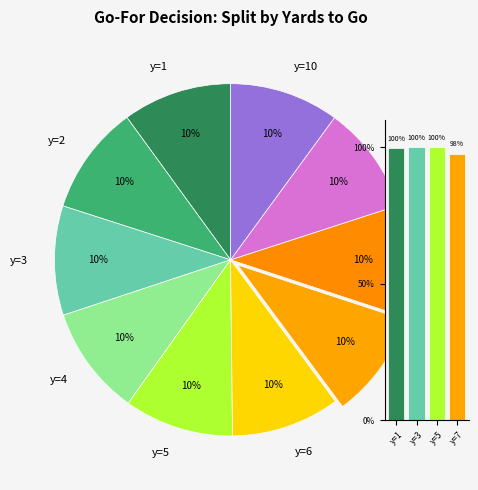

What is the largest slice in the pie chart?

y=3